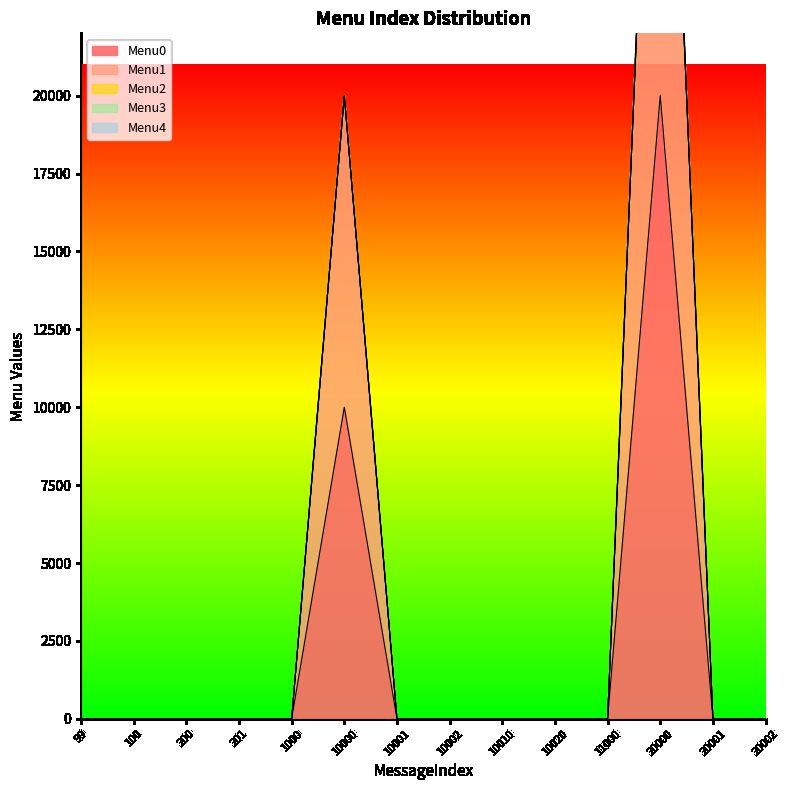

True or false: Menu3 and Menu0 cross at least once.

False